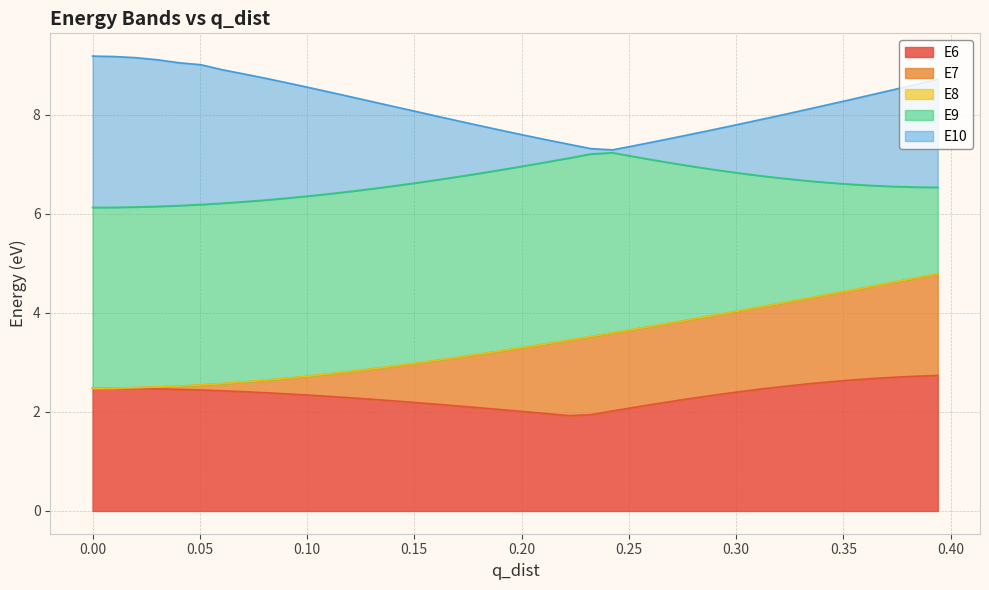

What is the minimum value for E6?

1.9